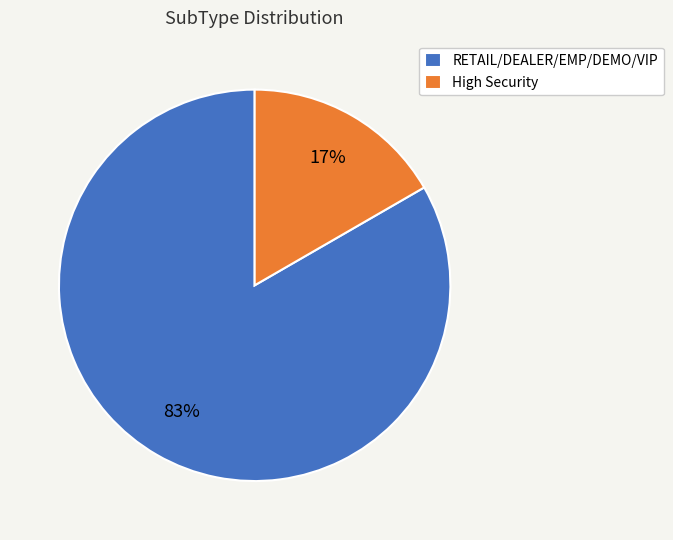

Is it true that High Security is 11% of the pie?

False